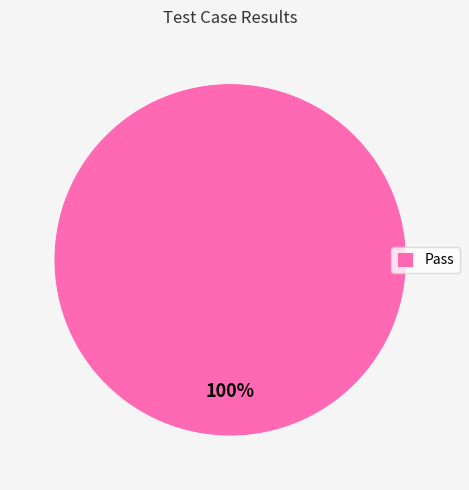

Rank the categories by value from highest to lowest.

Pass